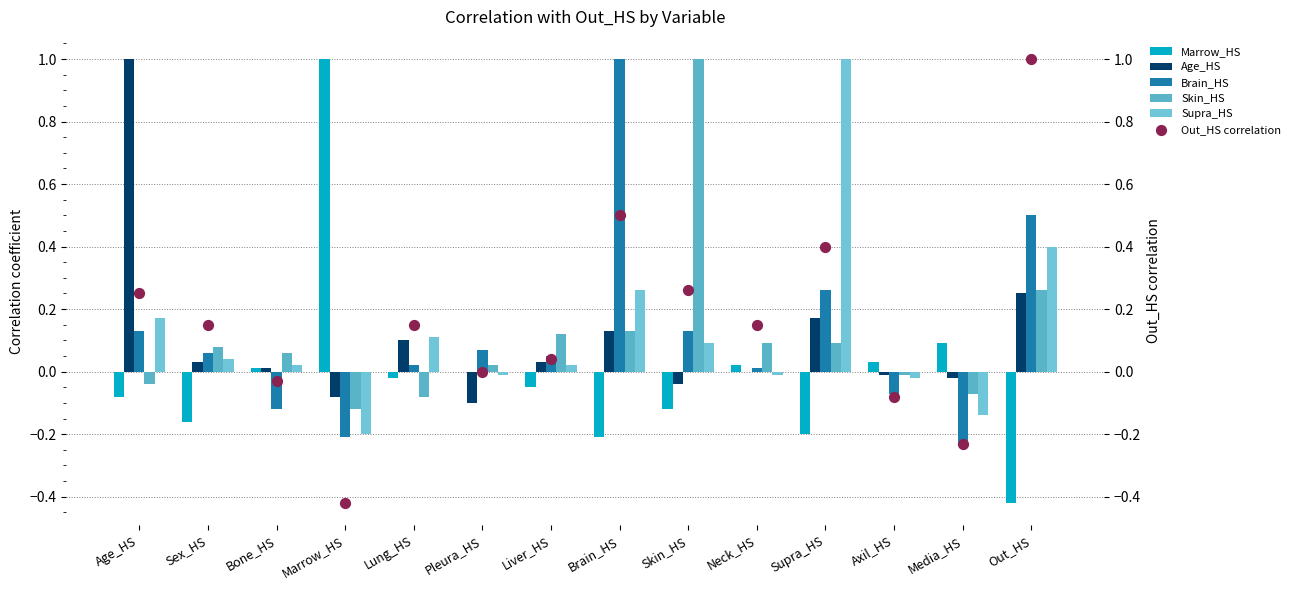

At which category is the sum across all series the highest?

Out_HS